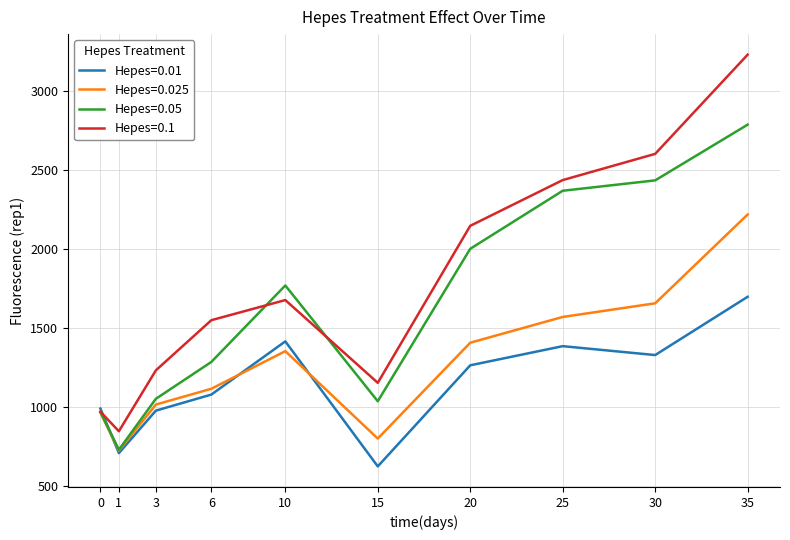

What is the spread (max minus min) of values at 10?

415.4